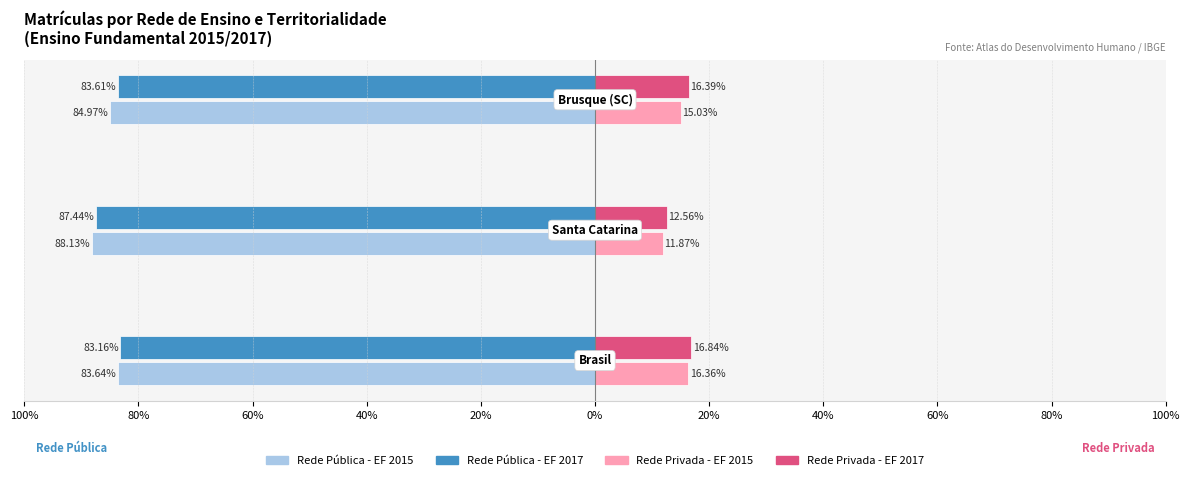

True or false: Rede privada - Ens. Fundamental 2015 has a value of 11.9 at 80%.

True